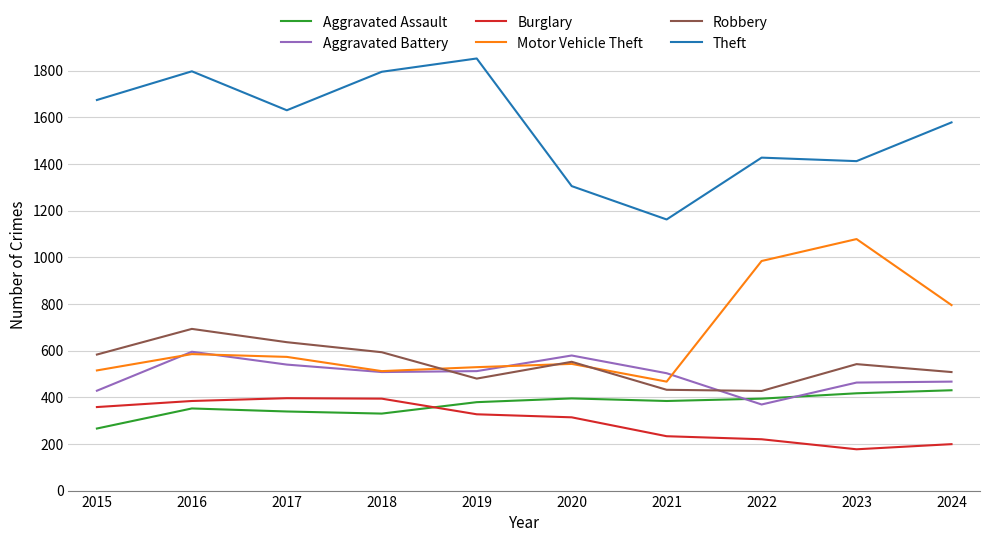

Which series ends up on top after the final intersection of Aggravated Battery and Robbery?

Robbery